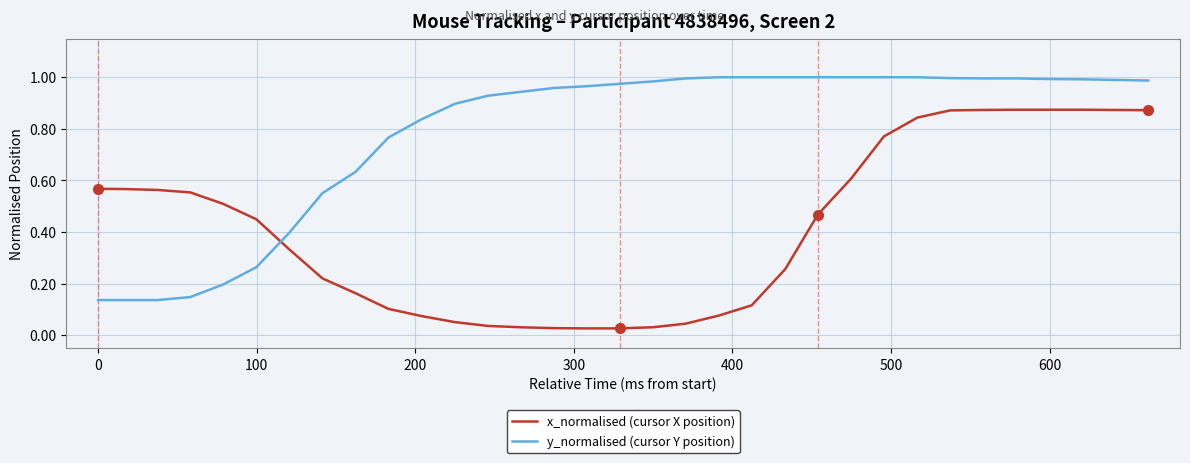

Rank the series by their maximum value, from highest to lowest.

y_normalised (cursor Y position), x_normalised (cursor X position)